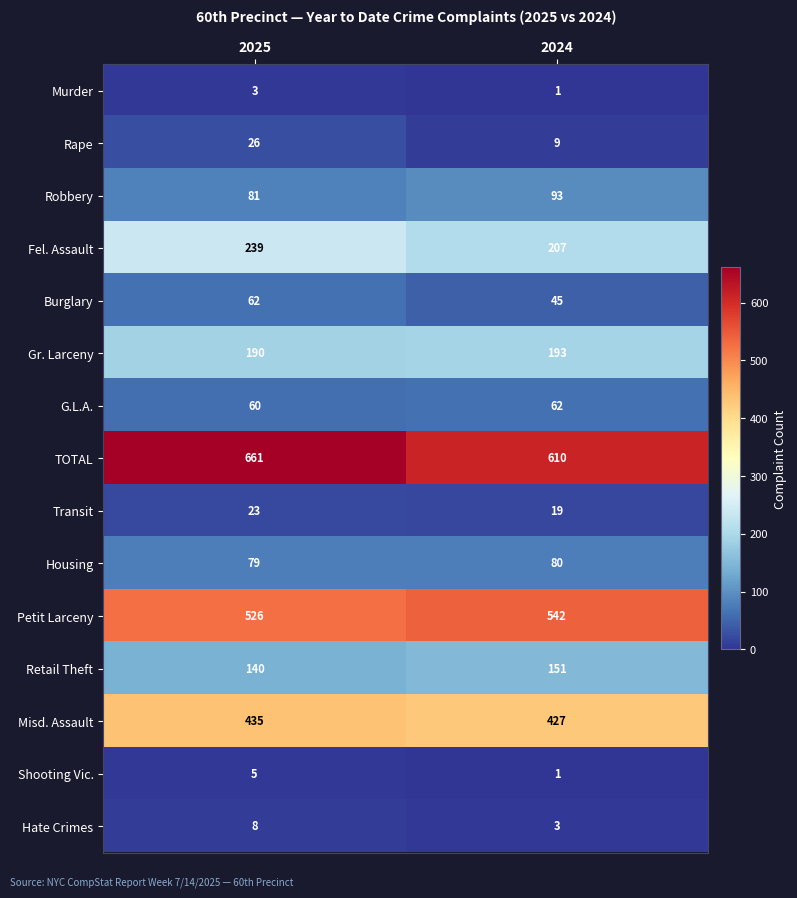

Between 2025 and 2024, which series saw the biggest shift?

TOTAL